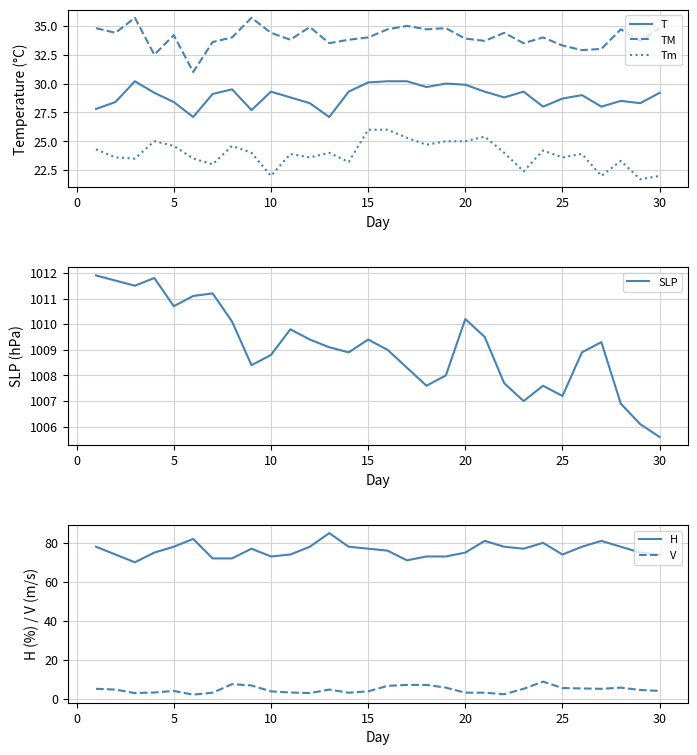

True or false: TM and Tm cross at least once.

False